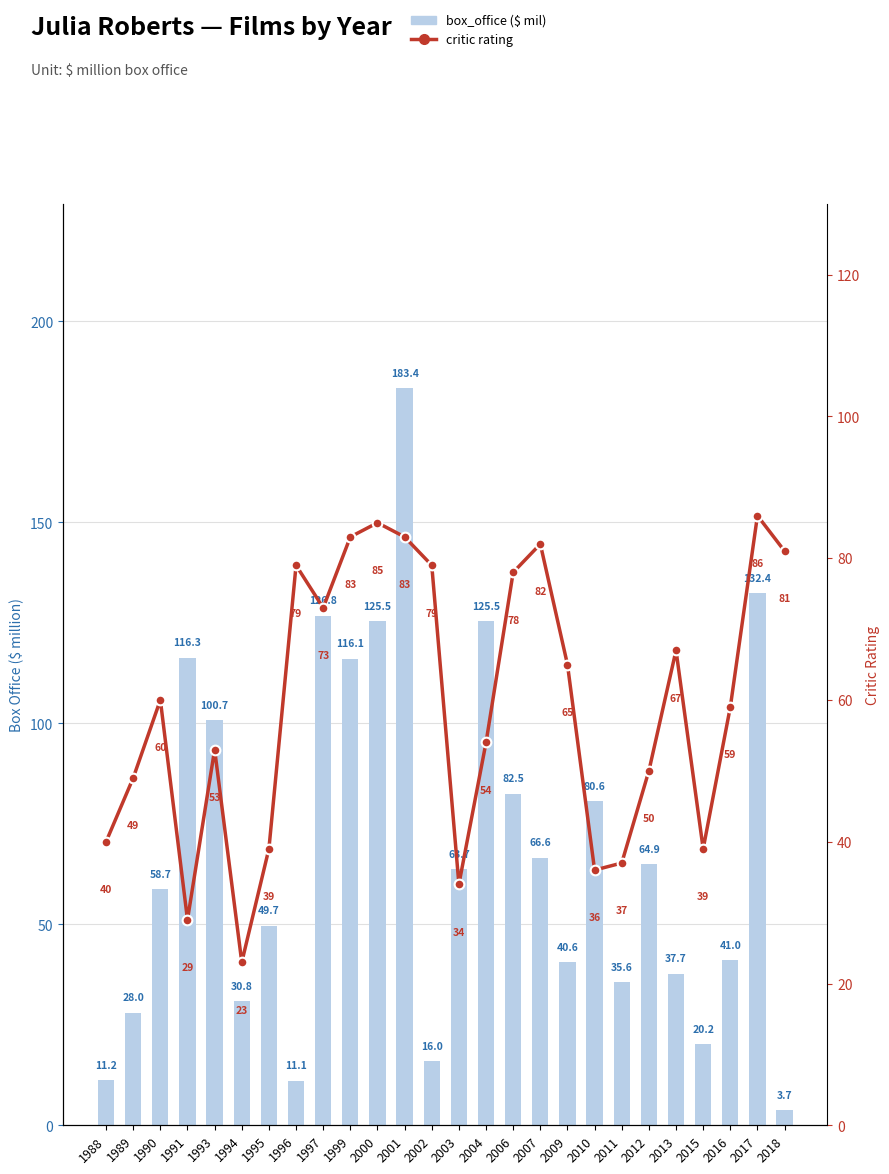

What is the difference between the rating values at 1995 and 1996?

40.0